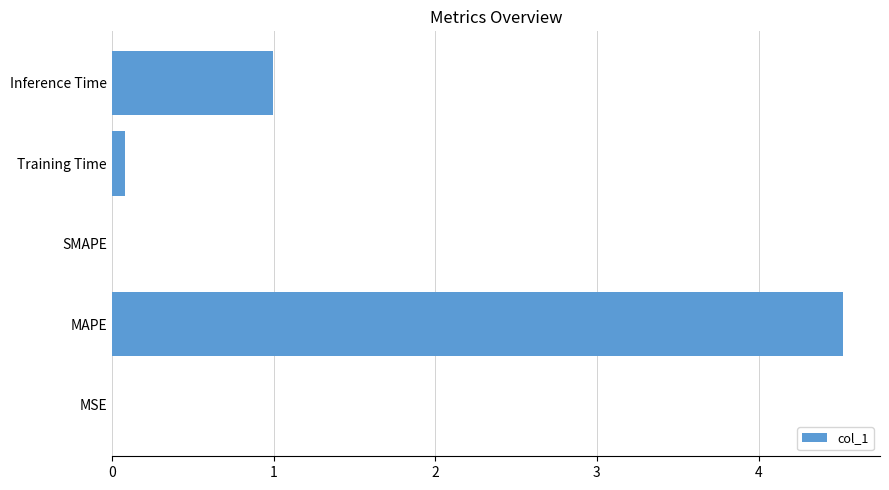

What is the sum of all values?

5.6